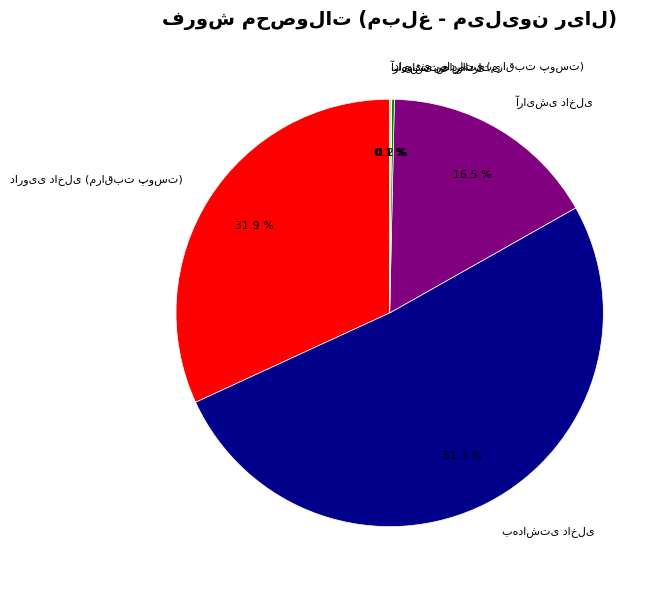

Does any single category account for the majority?

Yes